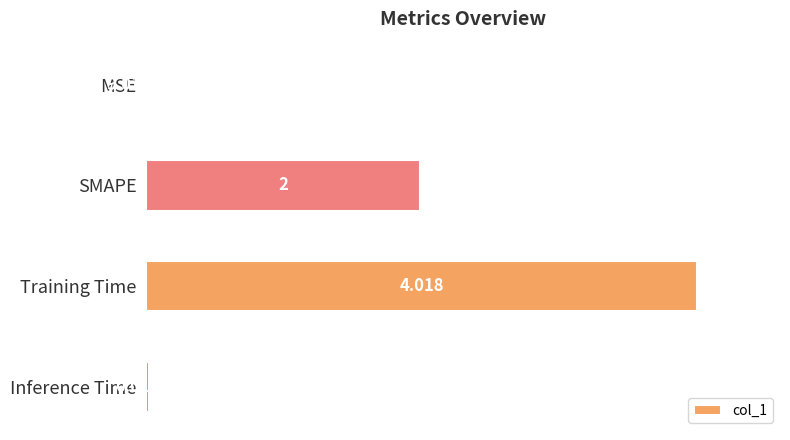

Between SMAPE and Training Time, which is larger?

Training Time